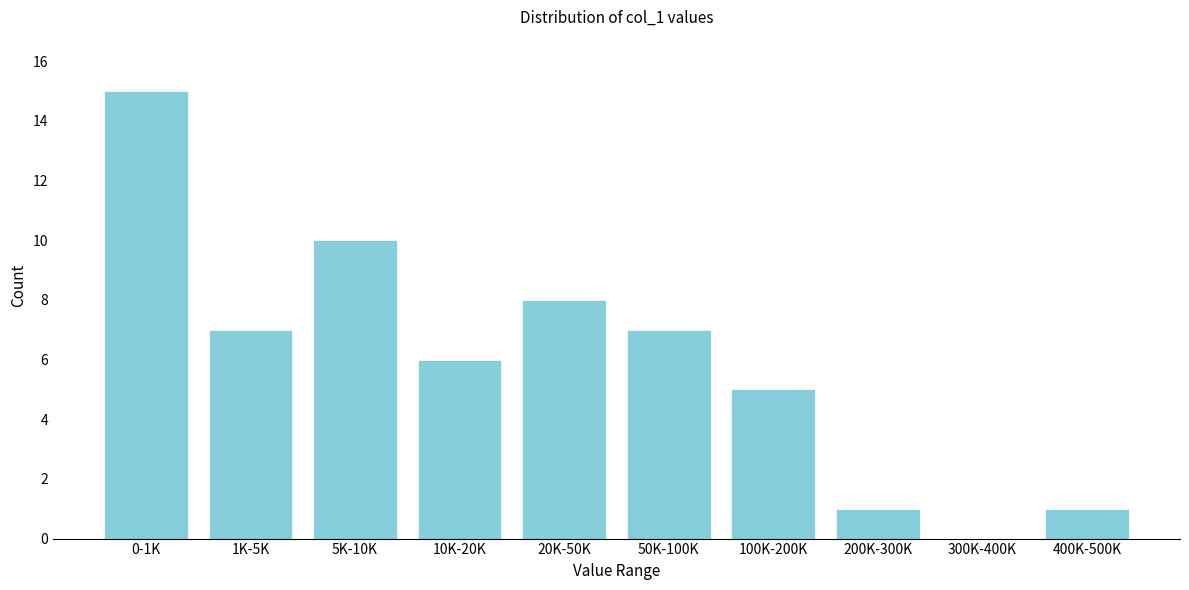

Reading right to left, transcribe all the data shown in this chart.

400K-500K=1	300K-400K=0	200K-300K=1	100K-200K=5	50K-100K=7	20K-50K=8	10K-20K=6	5K-10K=10	1K-5K=7	0-1K=15